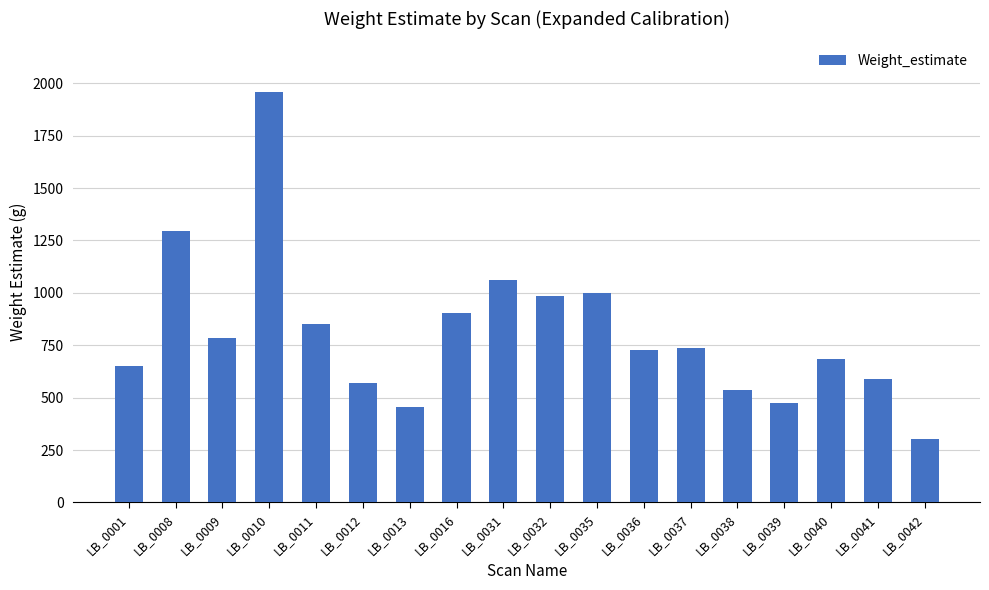

What is the minimum value shown in the chart?

300.5